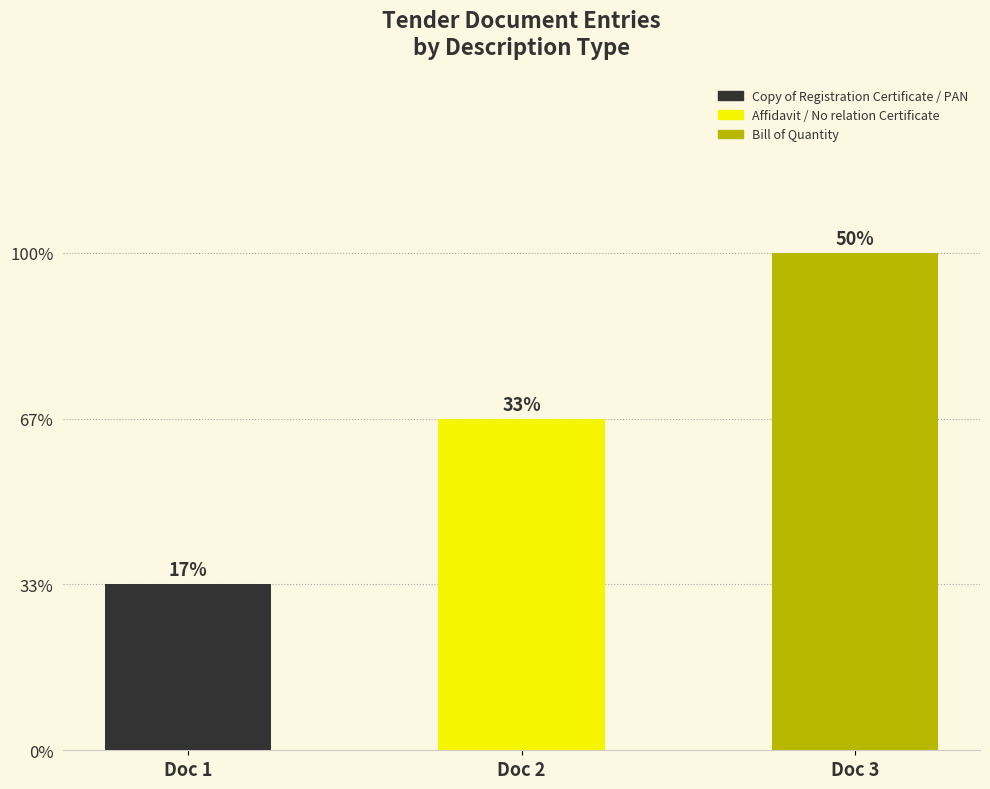

Read the value at Copy of Registration Certificate / PAN.

1